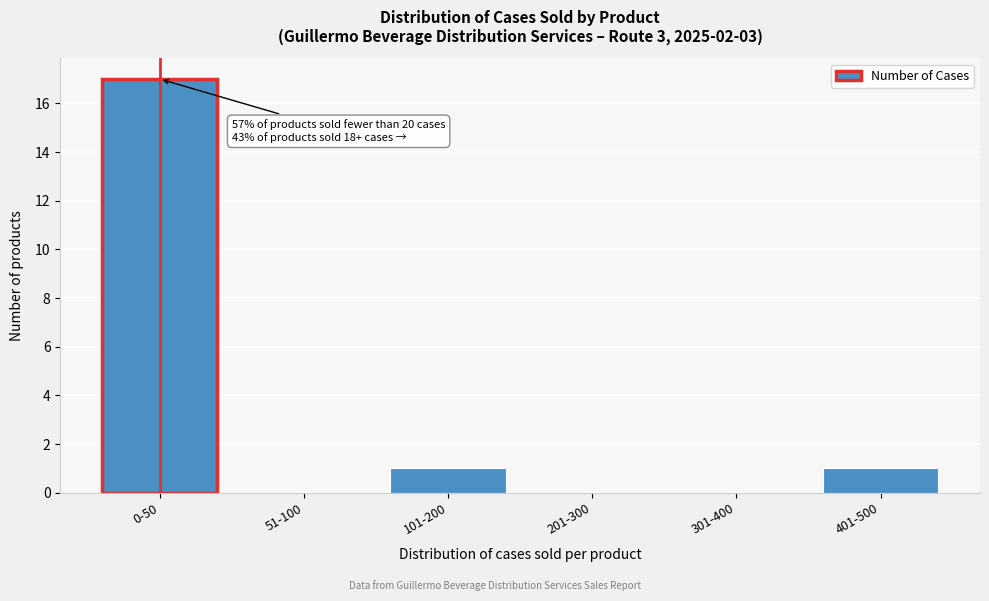

Reading left to right, transcribe all the data shown in this chart.

0-50=17	51-100=0	101-200=1	201-300=0	301-400=0	401-500=1